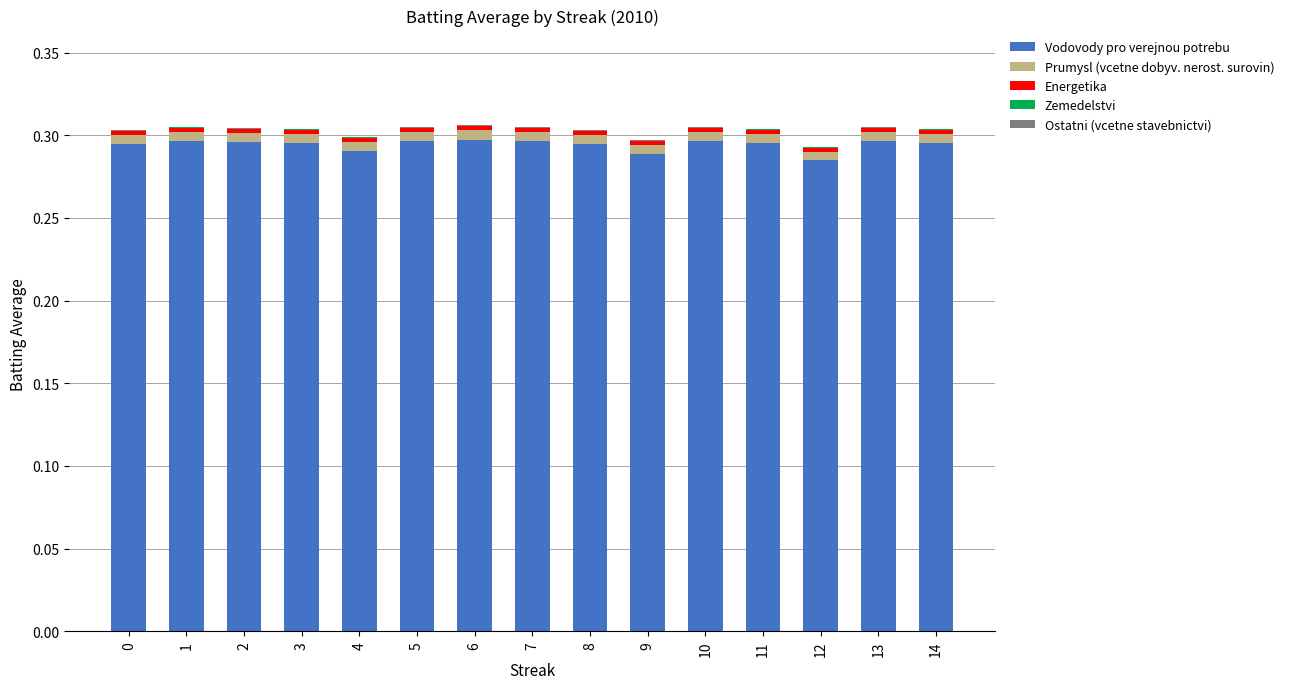

The value of Vodovody pro verejnou potrebu at 5 is 0.3. True or false?

True